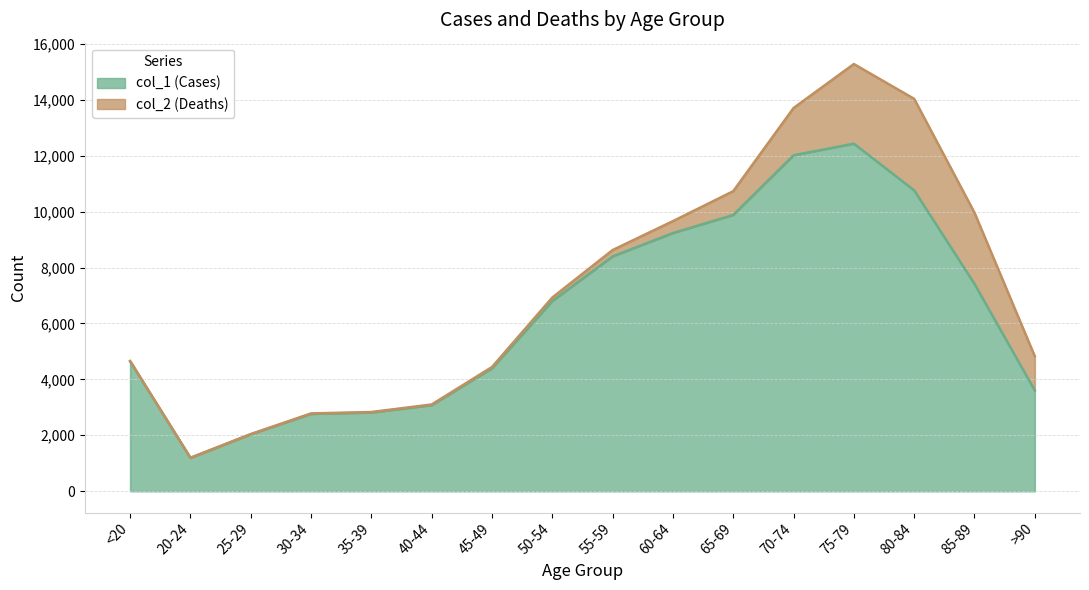

At which label is the value closest to 6812?

50-54